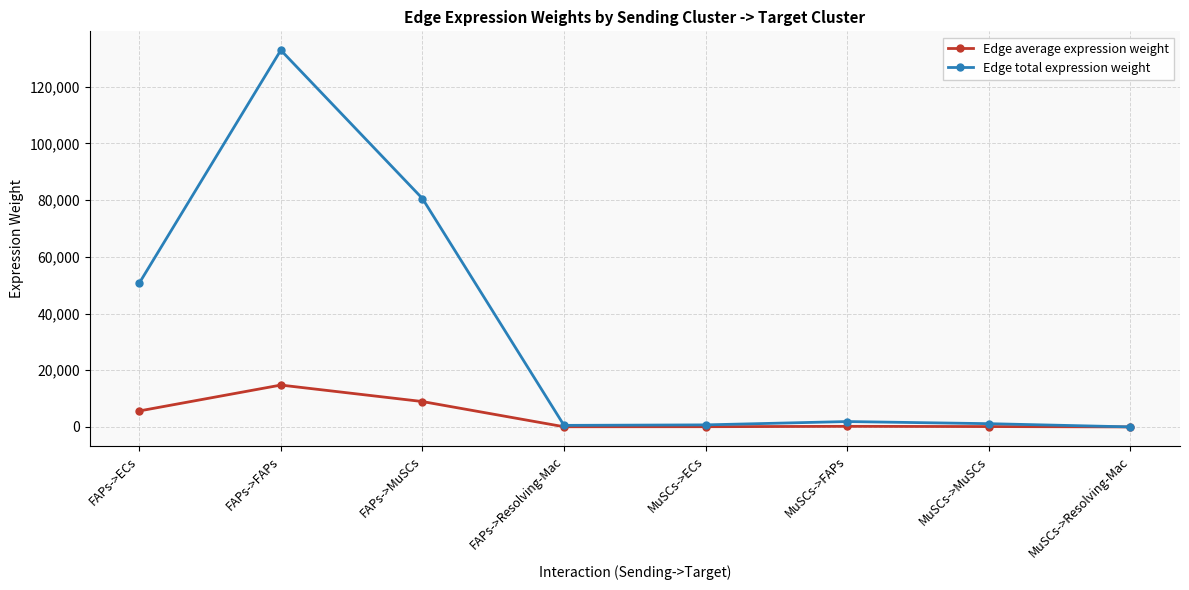

Where is the first local maximum for Edge total expression weight?

FAPs->FAPs